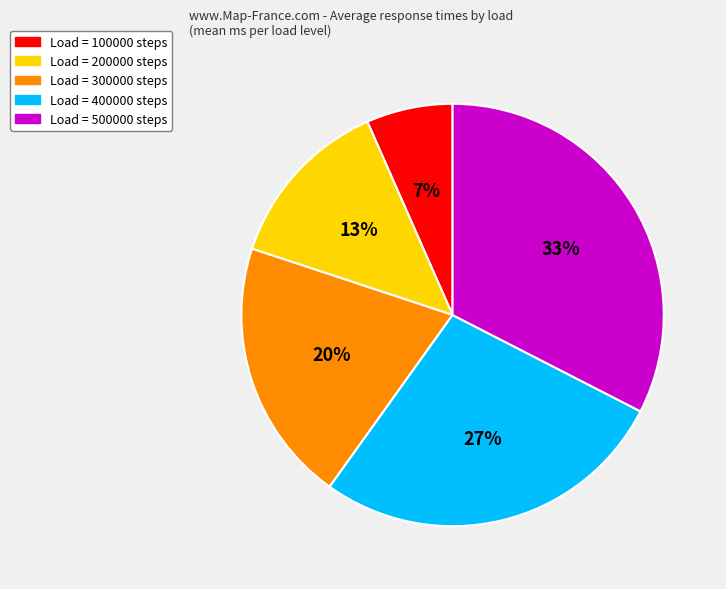

To the nearest percent, what is the average slice percentage?

20%